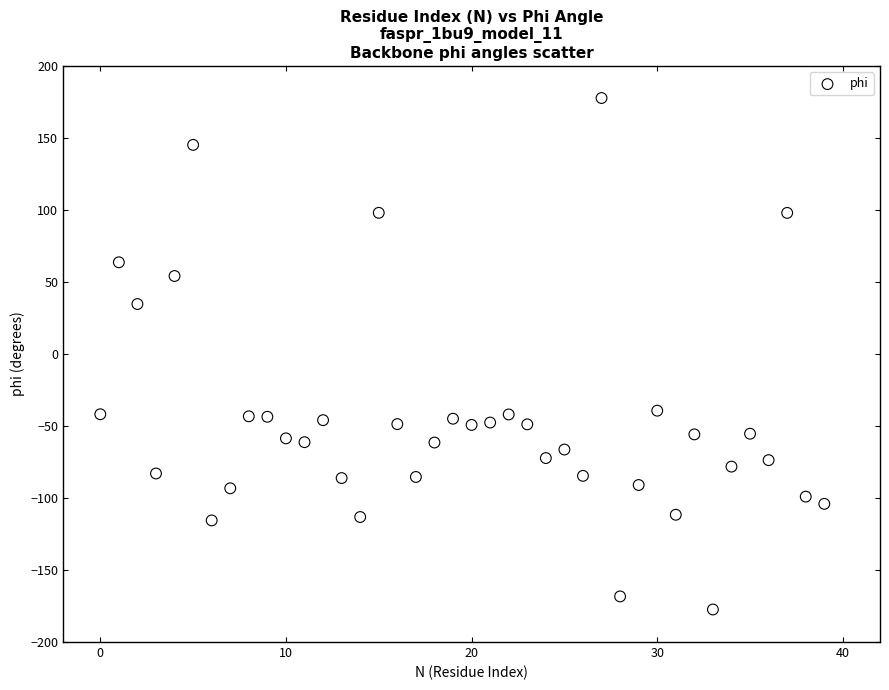

What Y value in the scatter plot is closest to 0?

34.8